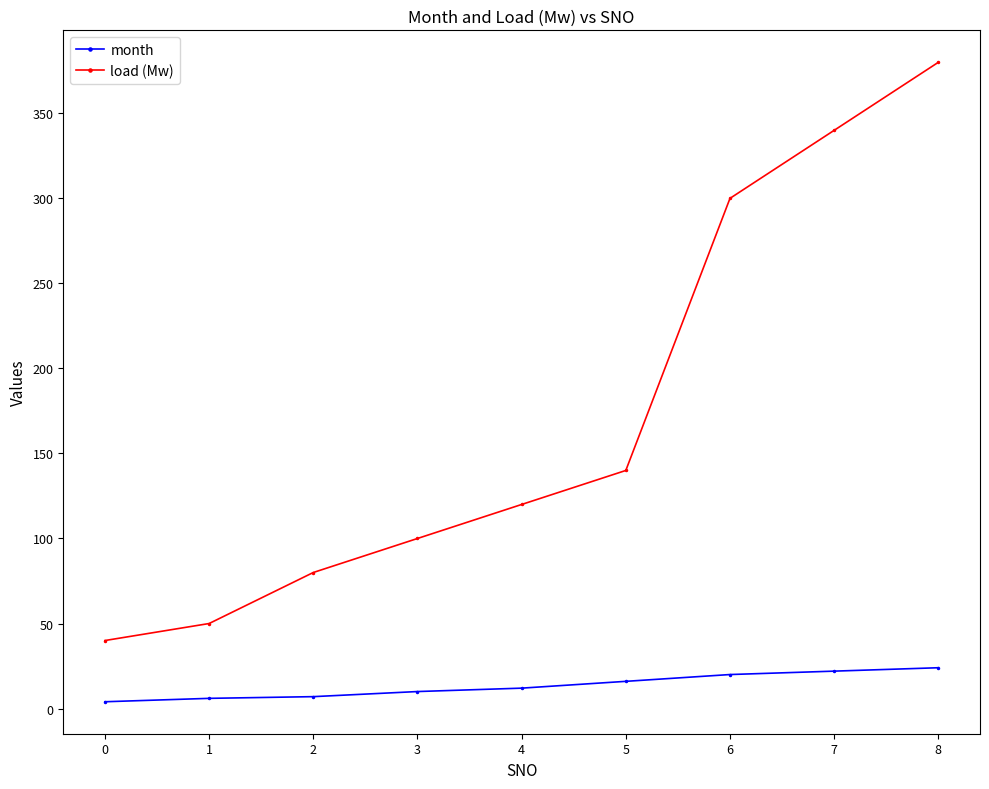

What is the maximum value for load (Mw)?

380